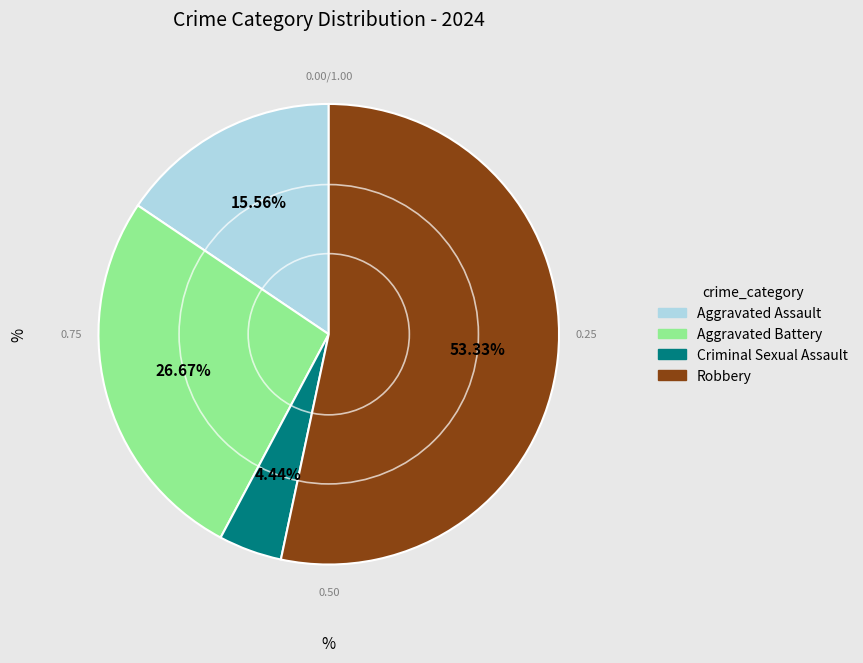

What is the smallest slice in the pie chart?

Criminal Sexual Assault